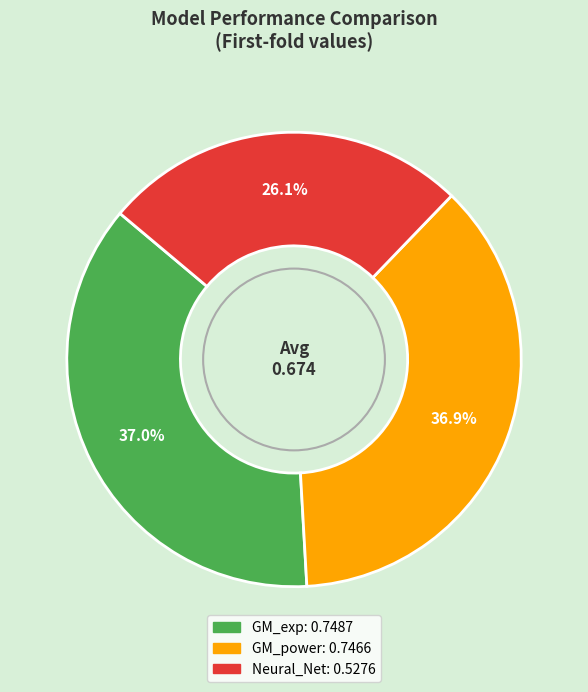

How many slices are in this pie chart?

3